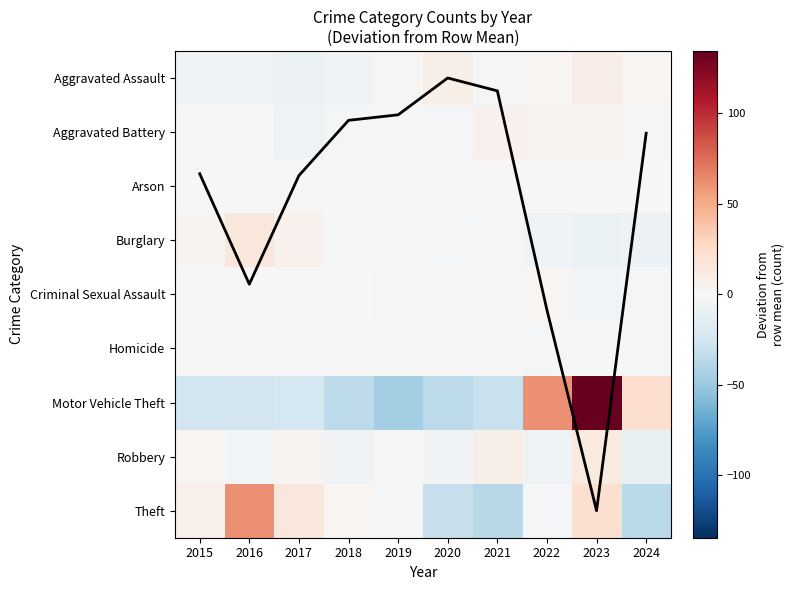

Rank the series by their maximum value, from lowest to highest.

Arson, Homicide, Criminal Sexual Assault, Aggravated Battery, Col avg (scaled), Aggravated Assault, Robbery, Burglary, Theft, Motor Vehicle Theft